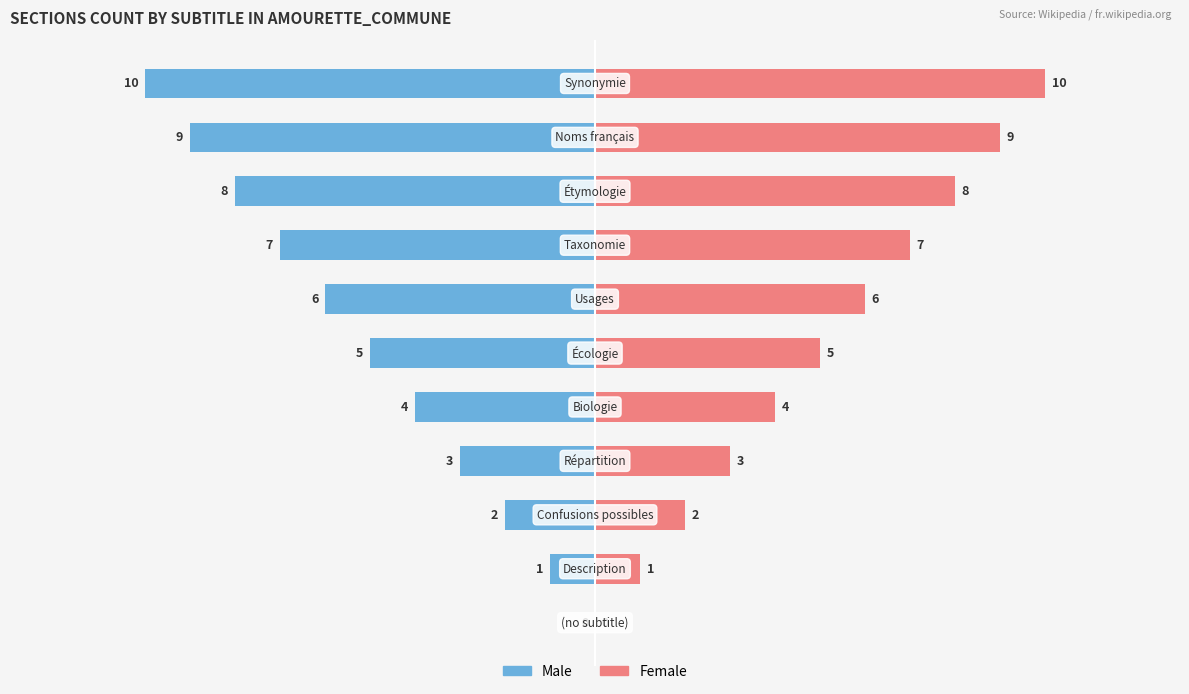

How many Female values are between 2 and 8?

7